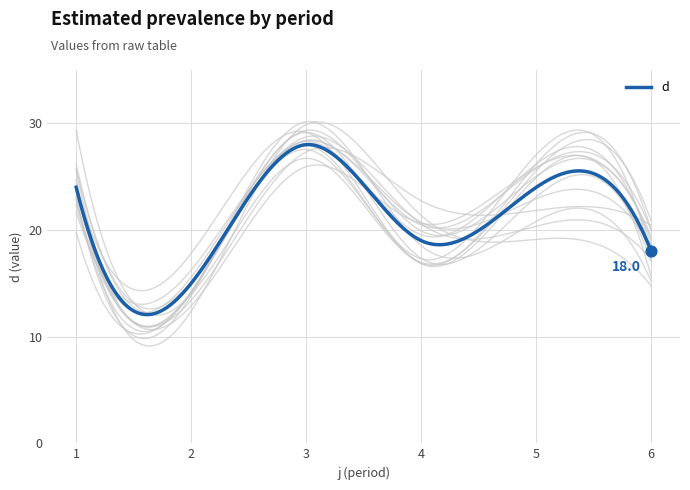

Which has a higher value, 5 or 1?

5